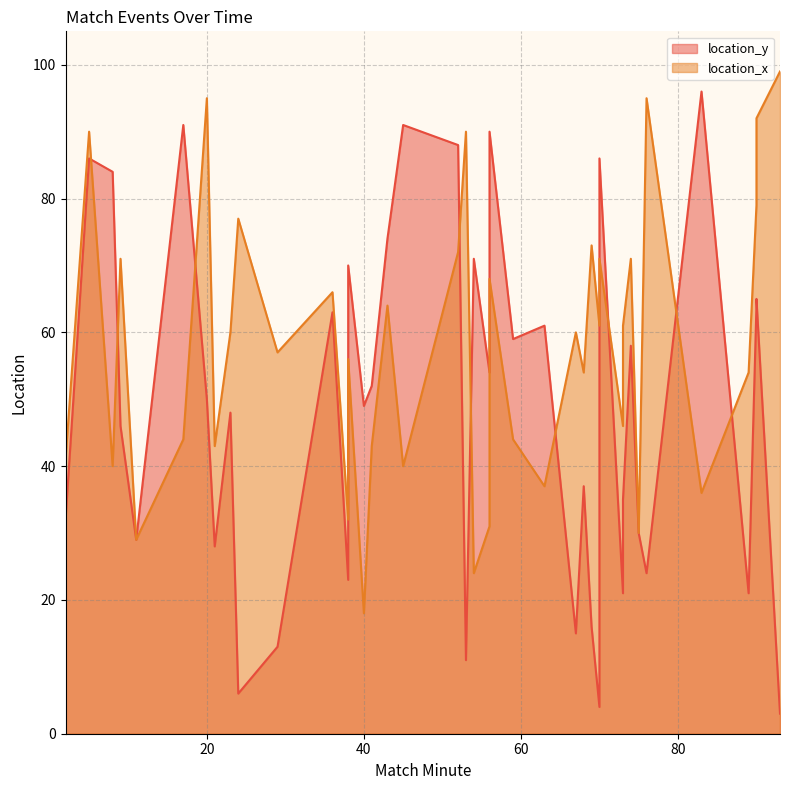

How many data points does each series have?

40